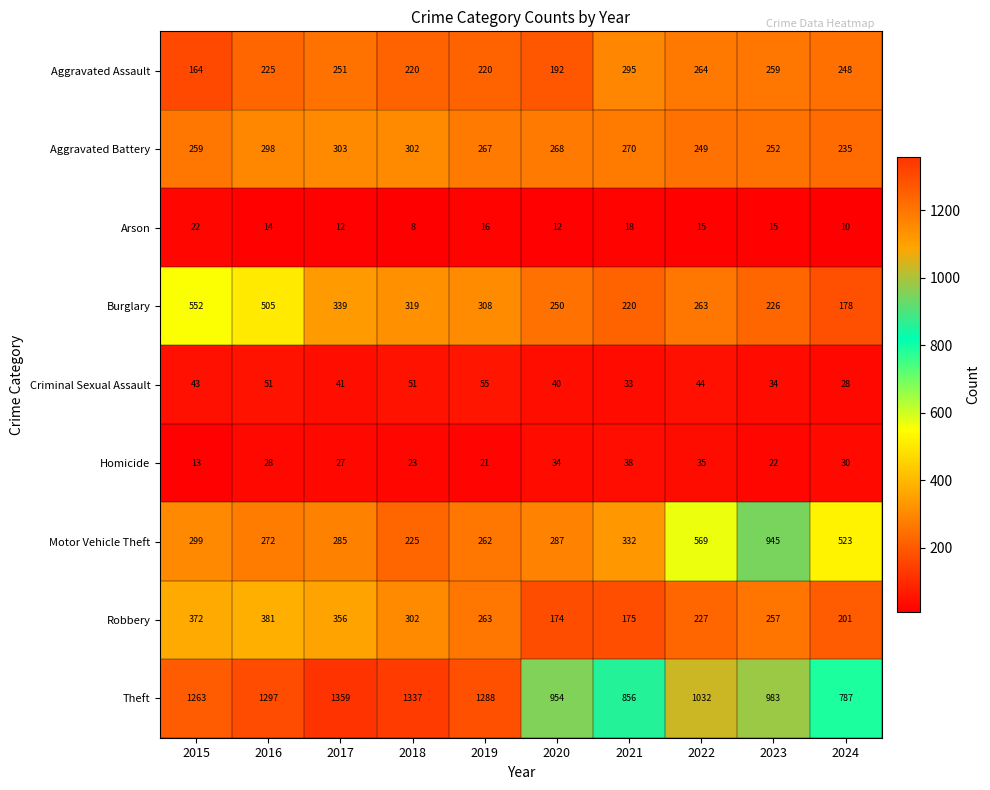

At how many categories does at least one series exceed 411?

10